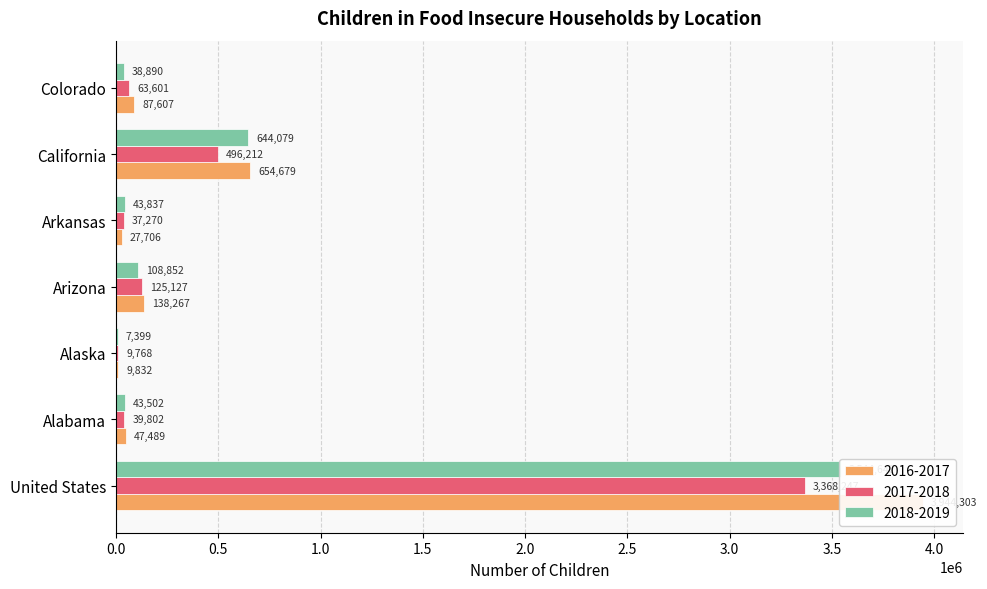

Is it true that 2018-2019 equals 644079 at California?

True